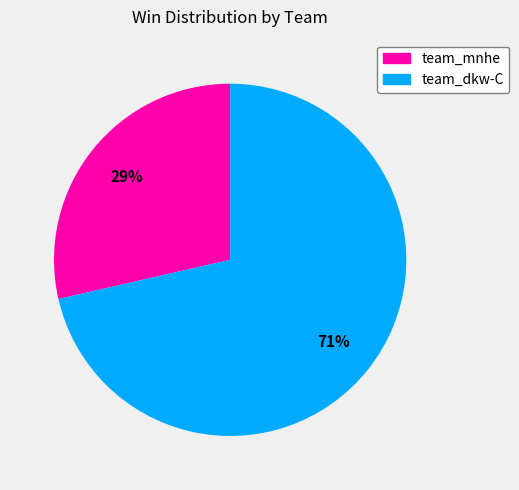

Is the sum of team_dkw-C and team_mnhe greater than half?

Yes